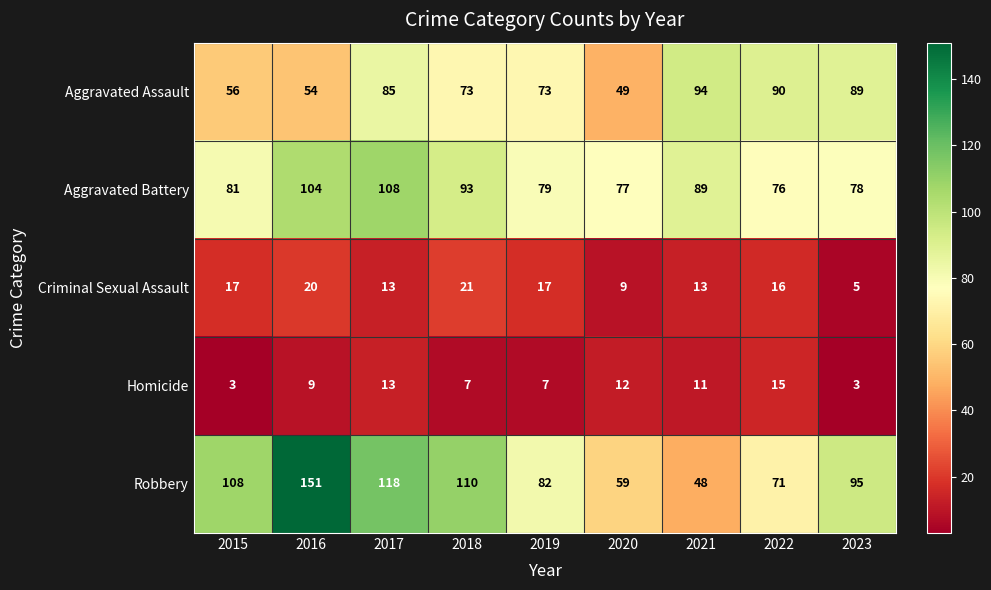

Rank the series at 2023 from lowest to highest value.

Homicide, Criminal Sexual Assault, Aggravated Battery, Aggravated Assault, Robbery